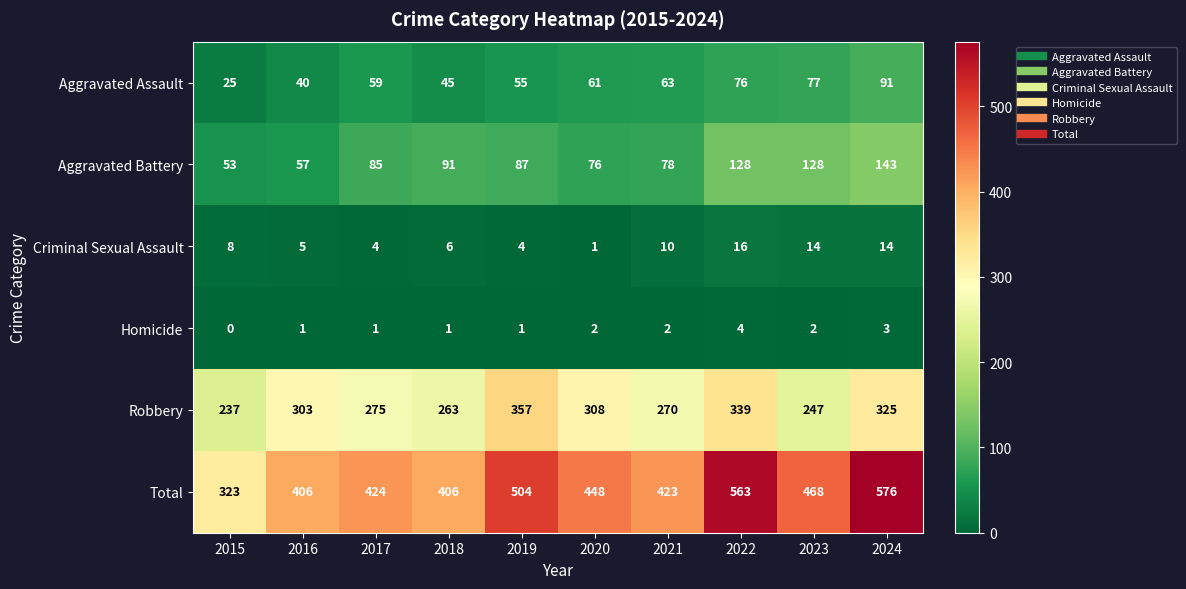

The Total series shows 406 at 2016. True or false?

True